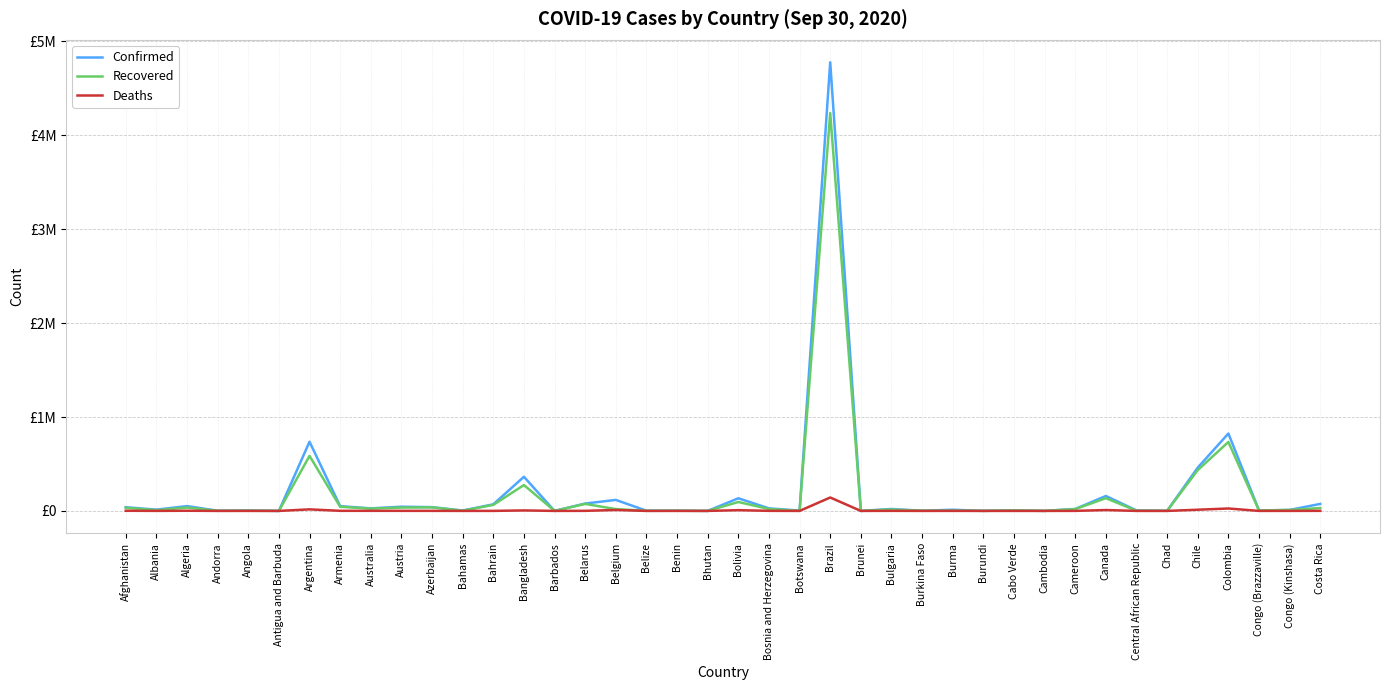

At which category is the sum across all series the highest?

Brazil